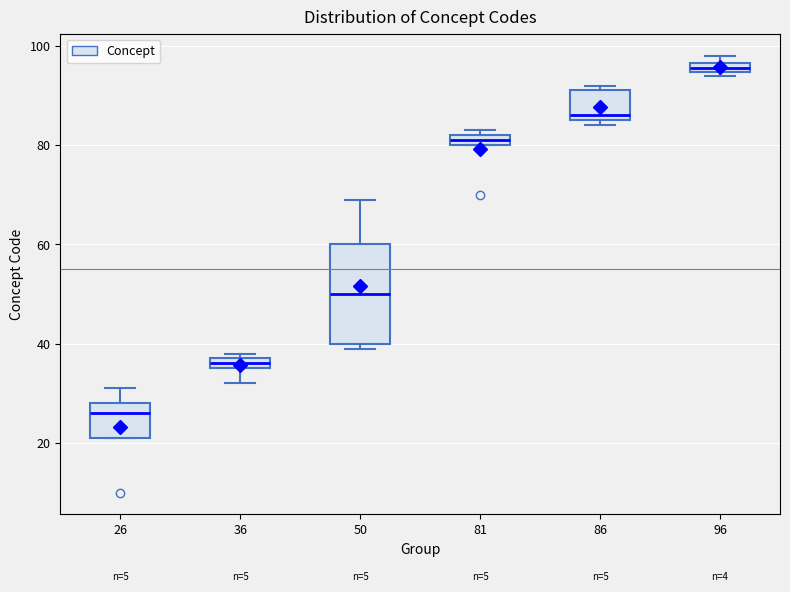

Which box's median line is the highest?

96